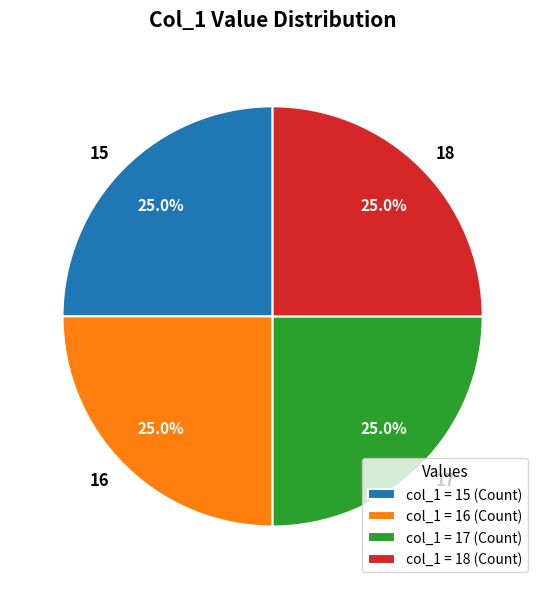

Is there any slice that represents more than half of the pie?

No